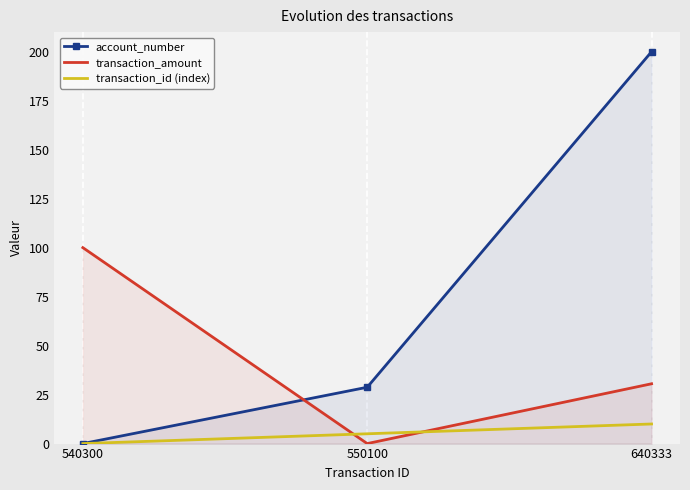

What is the value of the account_number point at the 3rd from the left?

200.0